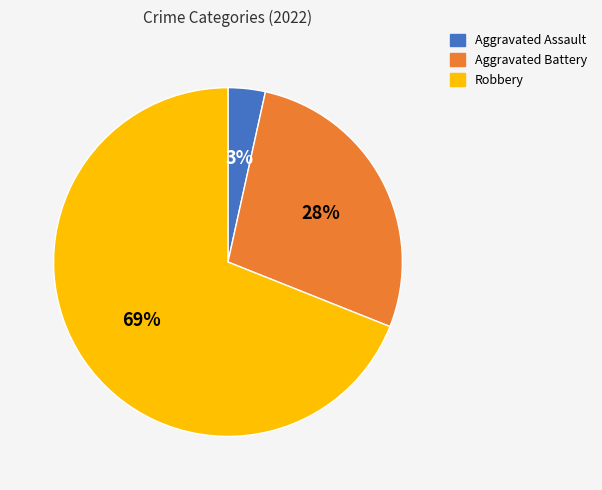

Which slice represents more than half of the pie?

Robbery